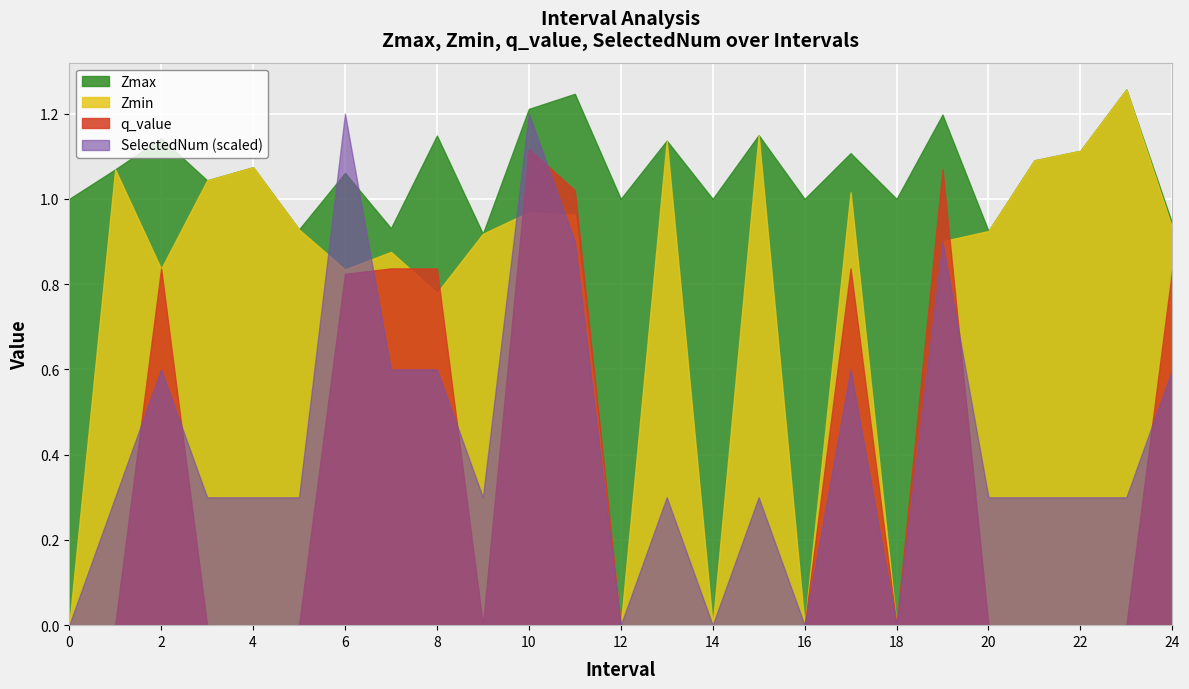

True or false: Zmax and Zmin cross at least once.

False